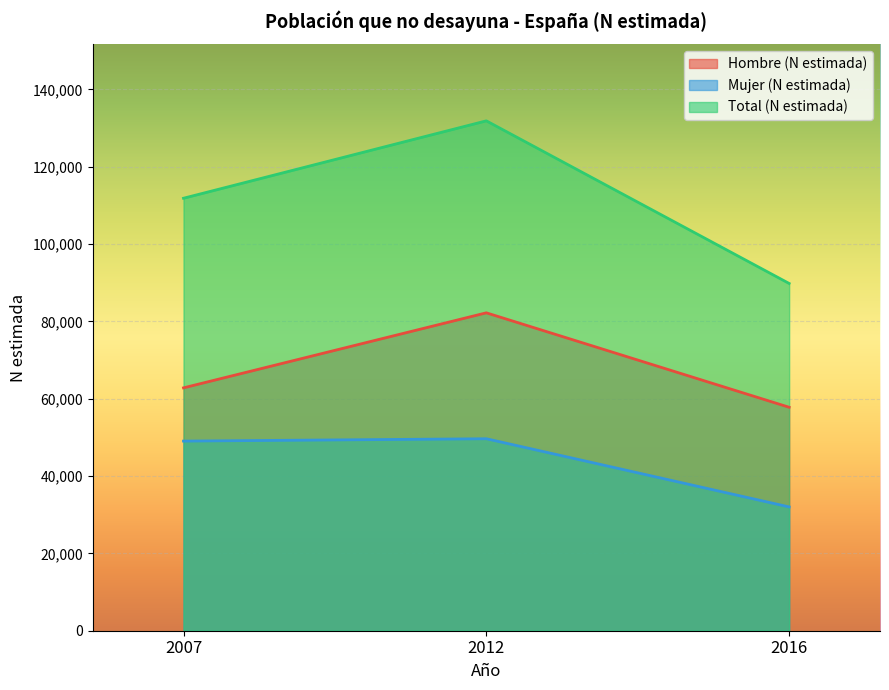

What is the sum of the Total (N estimada) values at 2007 and 2012?

243707